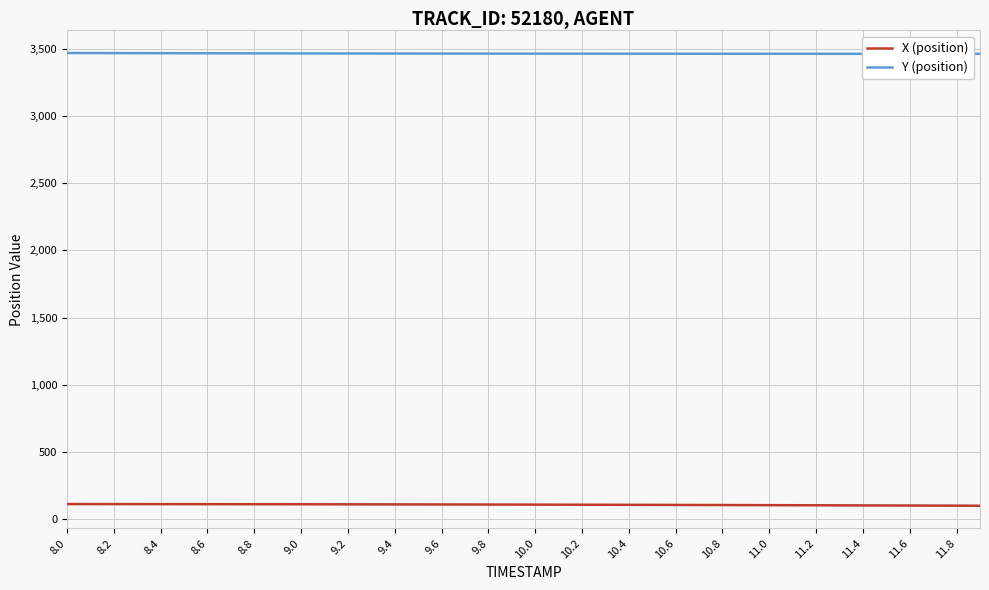

What is the greatest value displayed?

3470.5